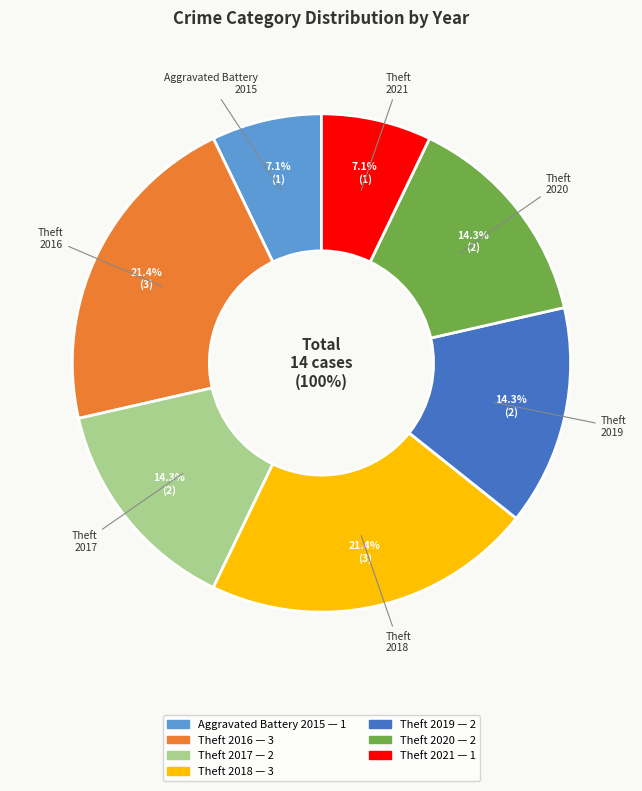

To the nearest percent, what percentage of the pie is Aggravated Battery (2015)?

7%